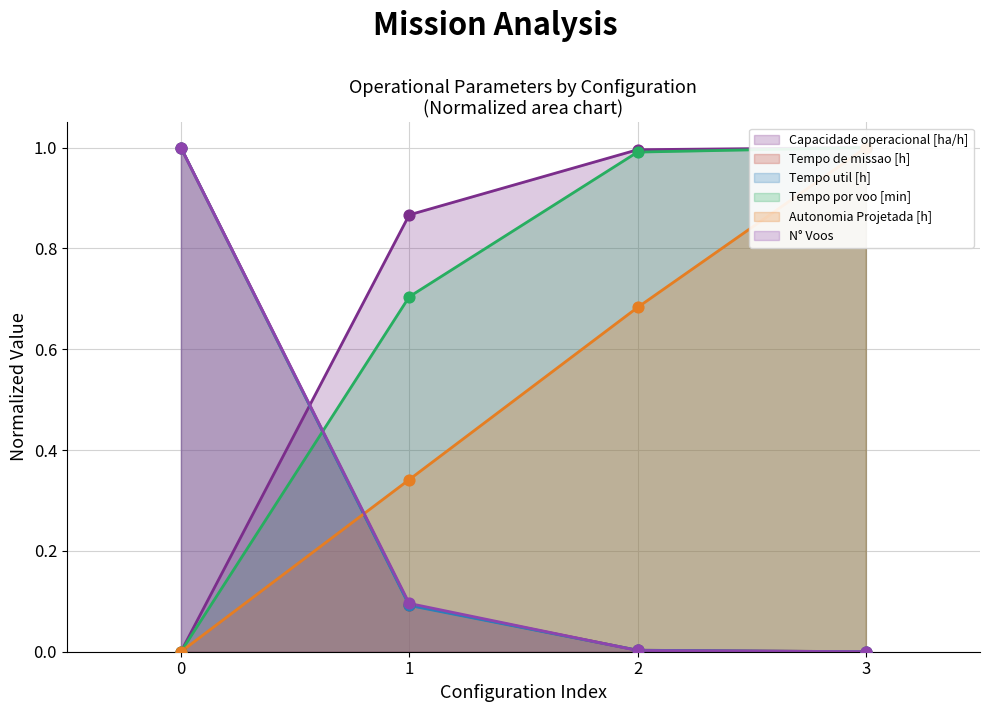

Is the value of Tempo de missao [h] at 2 greater than the value of N° Voos at 1?

No